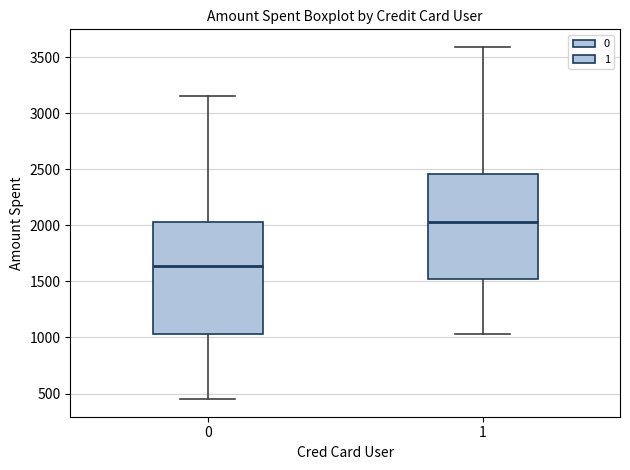

Which box is the tallest, from its lower edge to its upper edge?

0